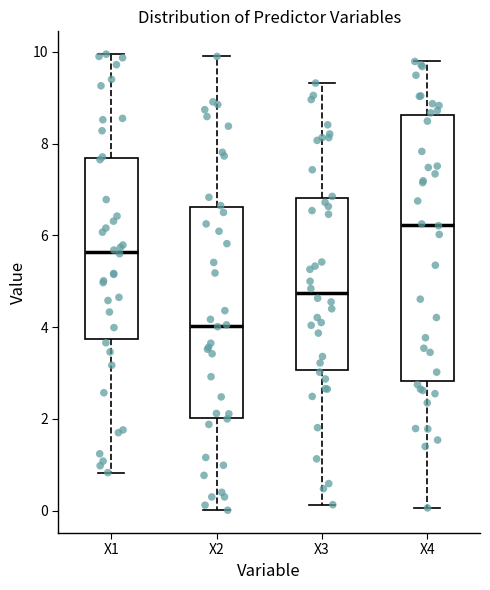

Which box has the highest median line?

X4